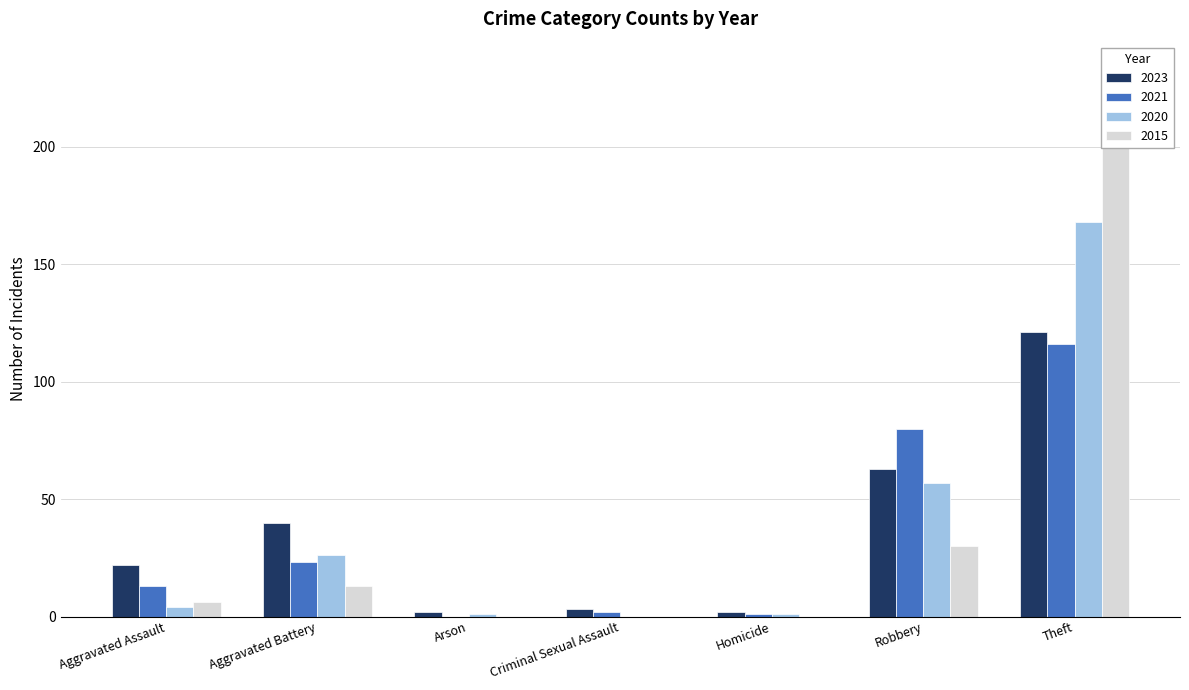

What is the difference between the maximum and minimum values in the 2023 series?

119